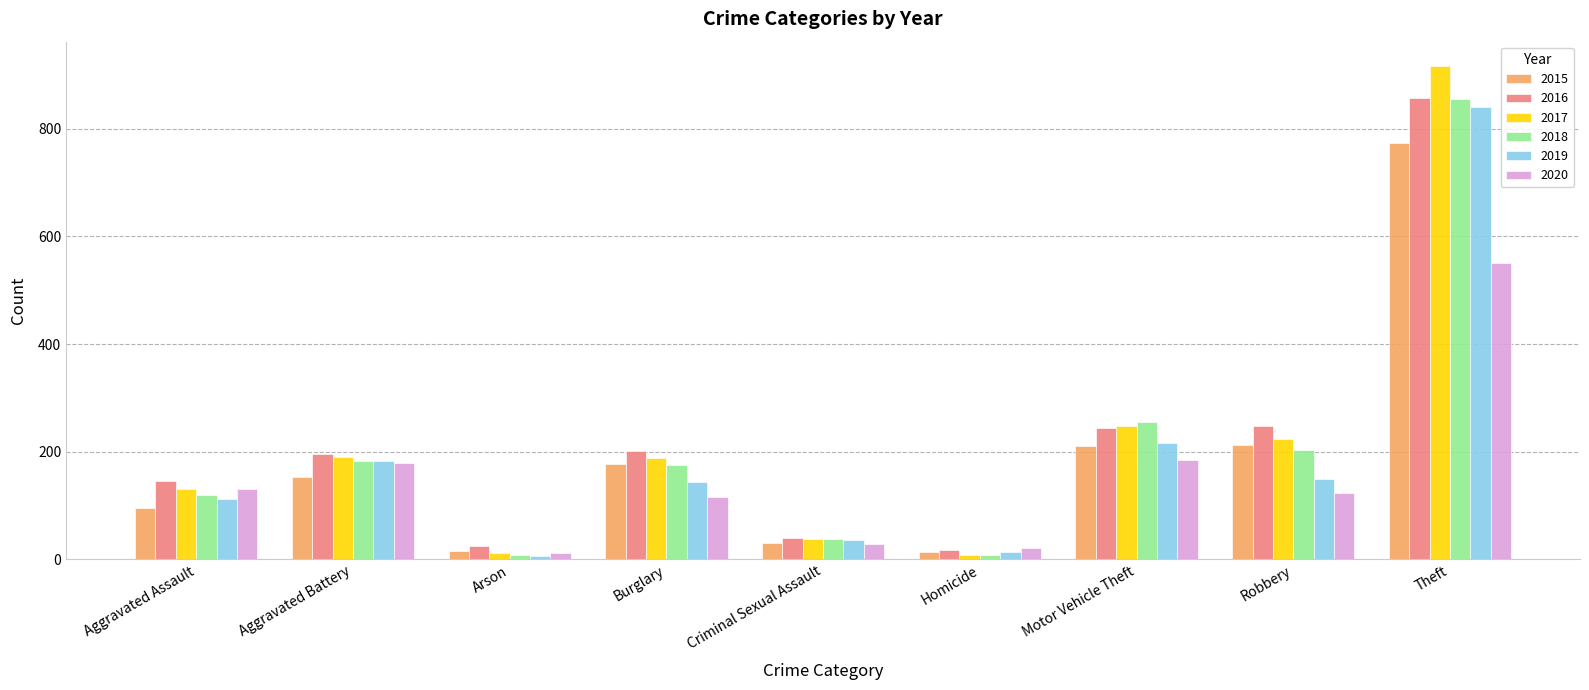

Which series changed the most between Aggravated Battery and Criminal Sexual Assault?

2016